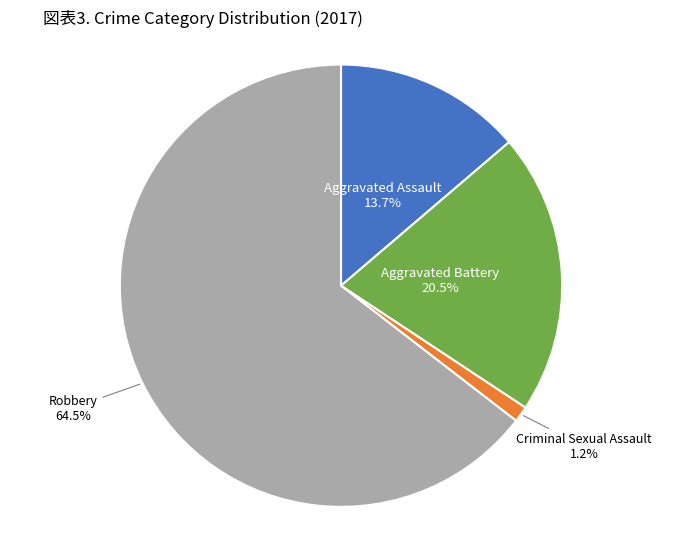

To the nearest percent, what is the difference between the largest and smallest slice percentages?

63%